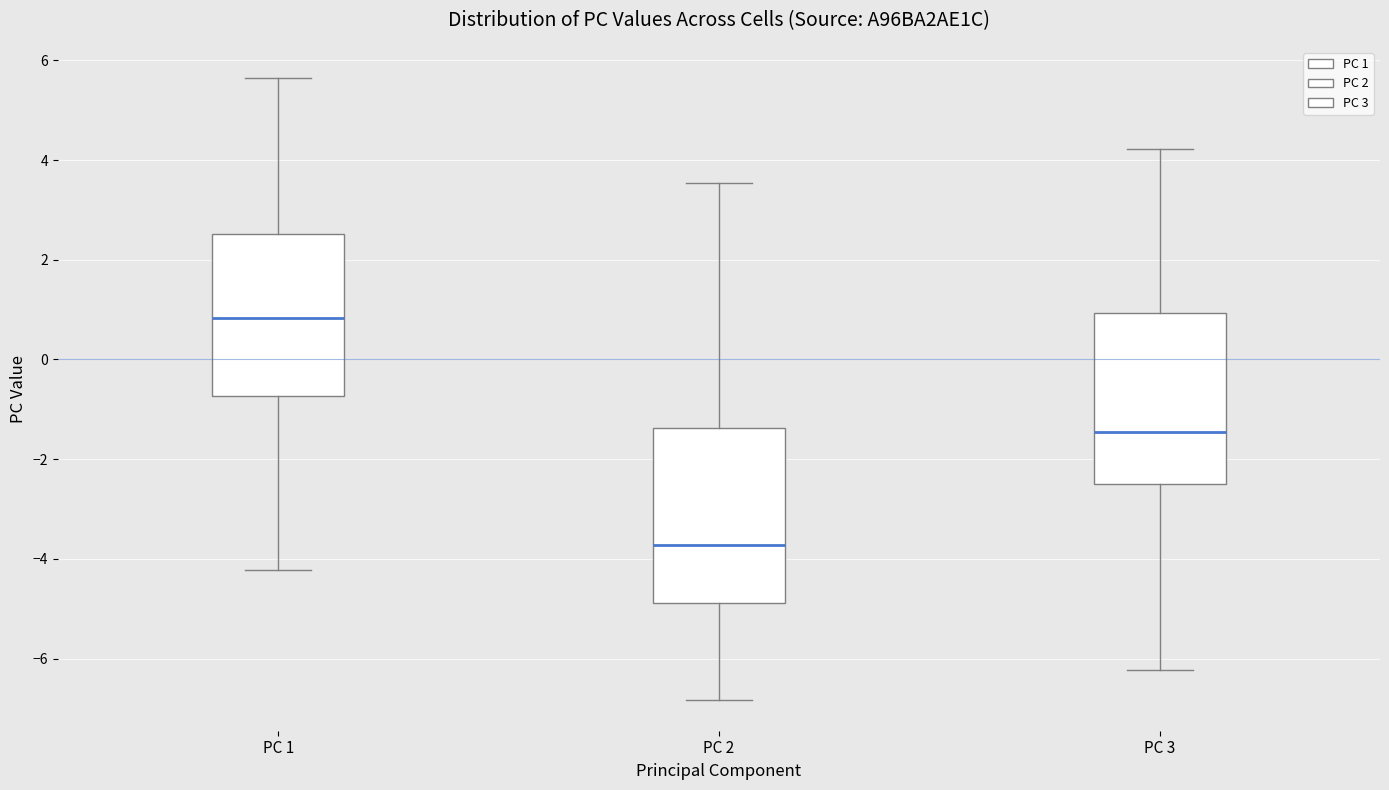

Reading left to right, transcribe this box plot: for each box, give where its median line is, the range the box spans, and where its two whiskers end, as read against the y-axis. The values are not printed on the chart, so give them approximately, as read against the axis.

PC 1: median 0.8, box -0.8 to 2.6, whiskers -4.2 to 5.6
PC 2: median -3.8, box -4.8 to -1.4, whiskers -6.8 to 3.6
PC 3: median -1.4, box -2.4 to 1.0, whiskers -6.2 to 4.2